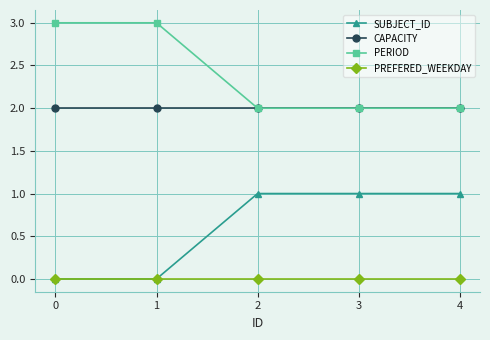

Rank the series by their average value, from highest to lowest.

PERIOD, CAPACITY, SUBJECT_ID, PREFERED_WEEKDAY